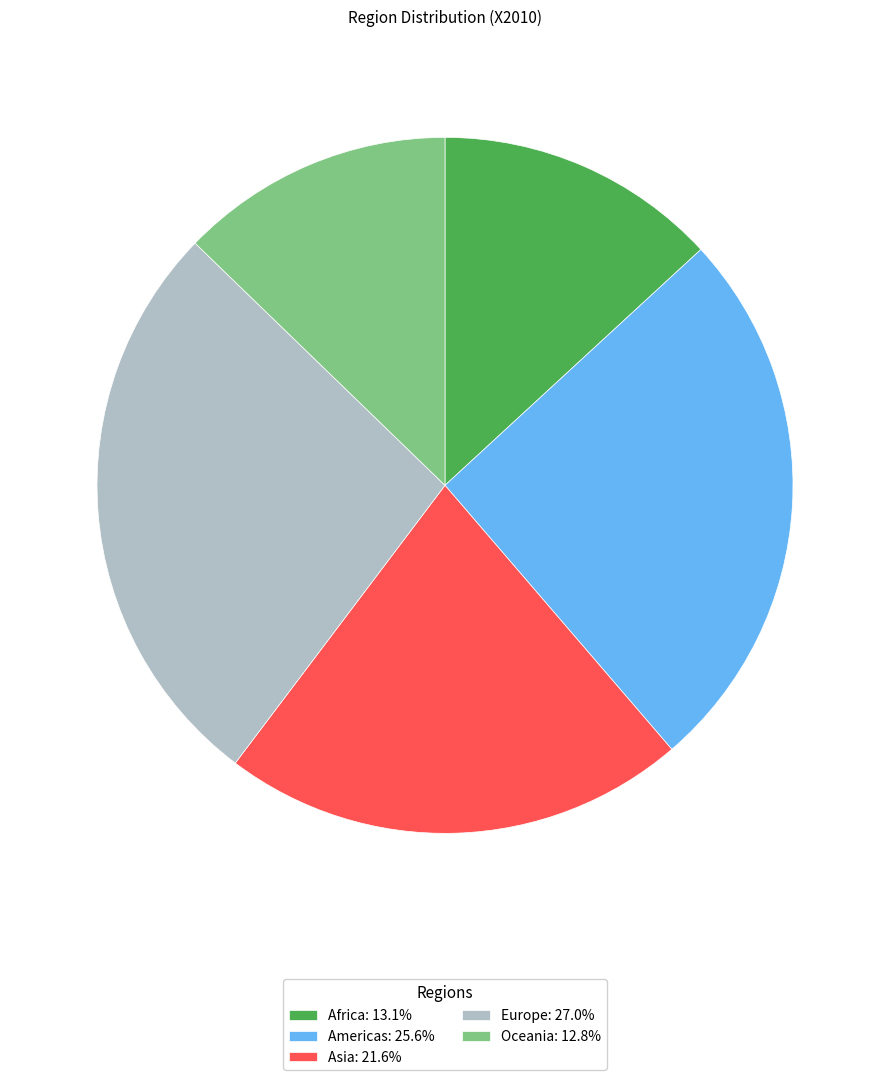

Count the number of slices in the pie.

5